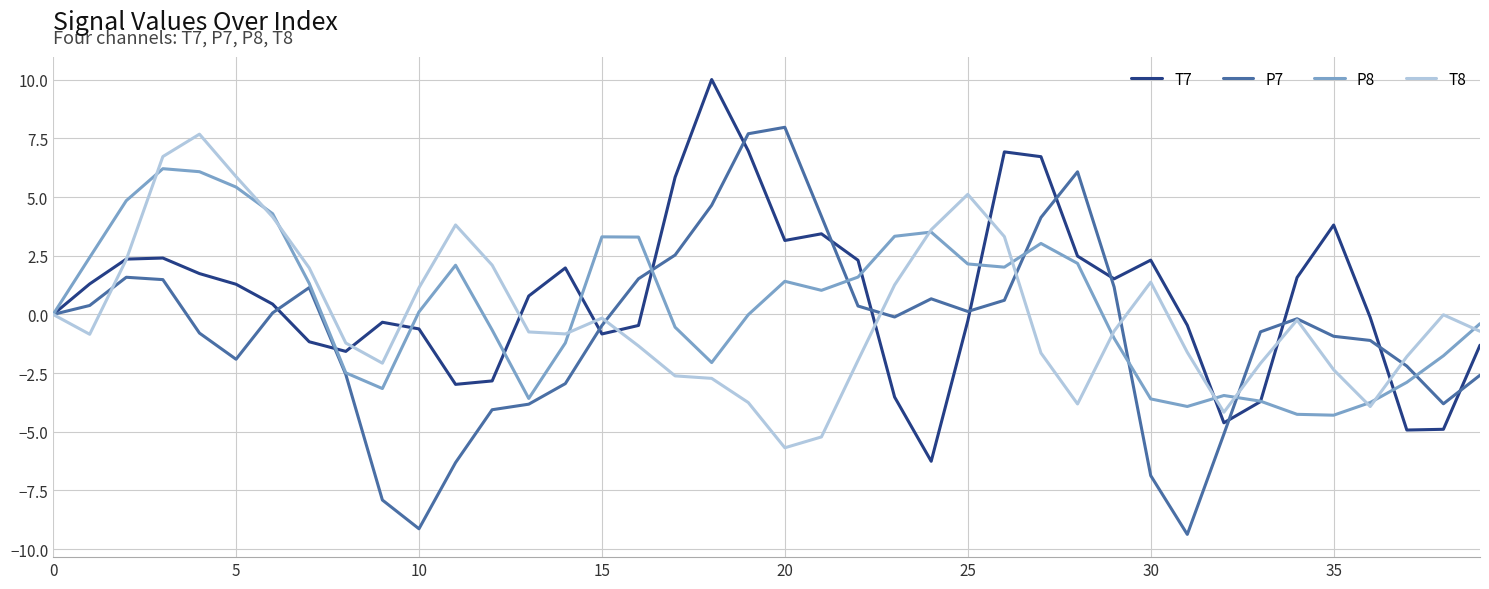

True or false: T7 and T8 intersect in this chart.

True